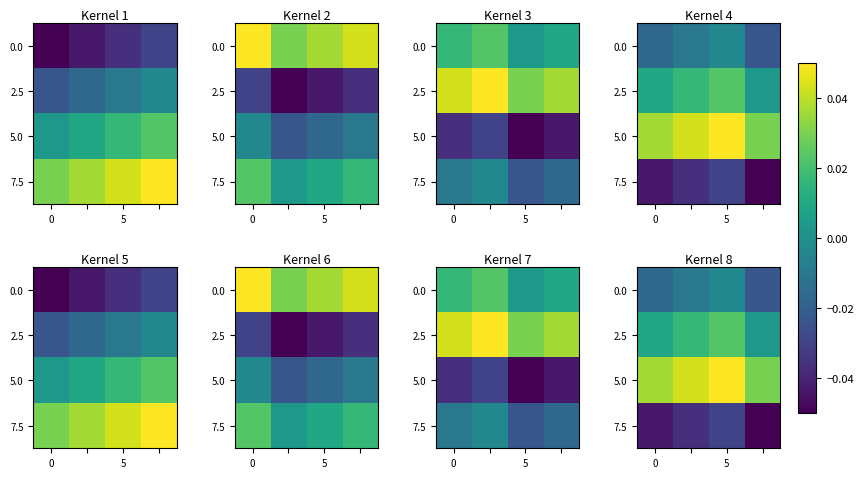

Count the 2.5 values in the range 0 to 1.

4